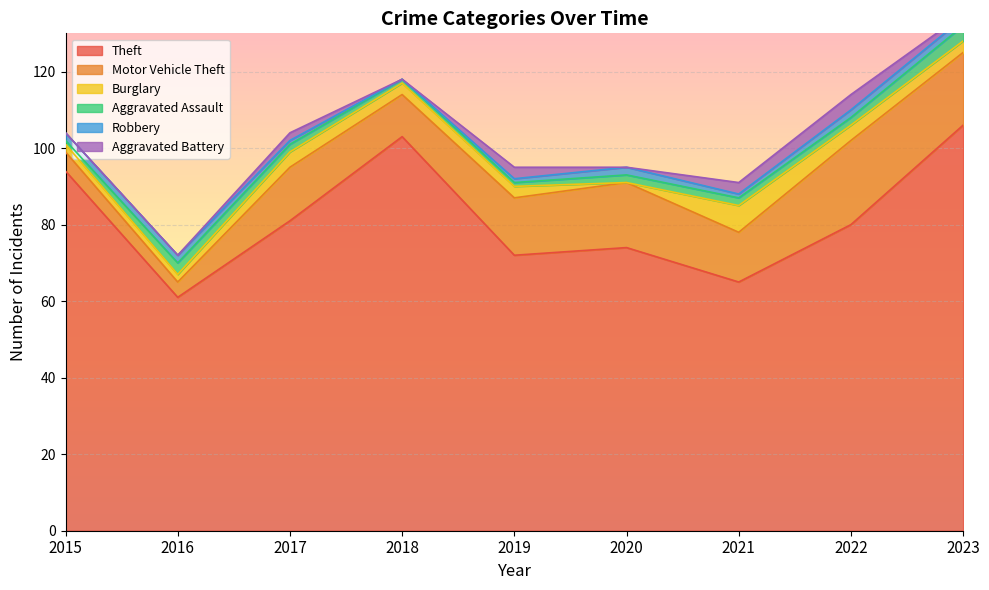

What is the minimum value for Theft?

61